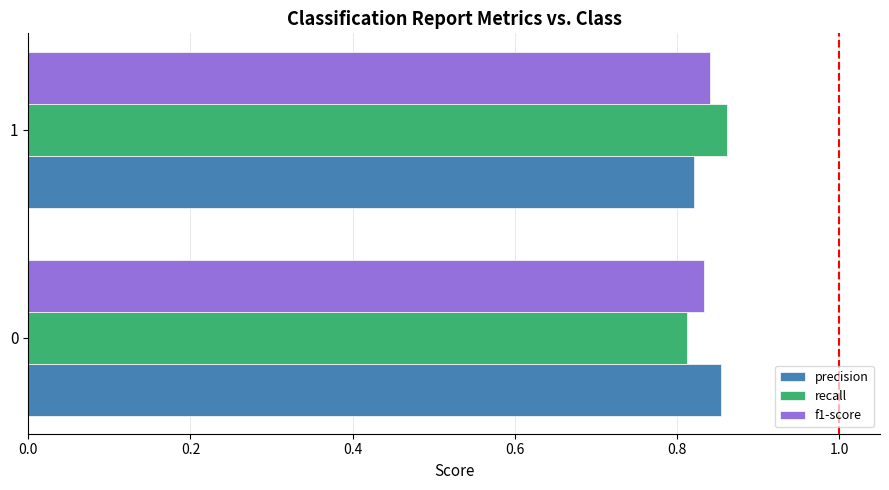

True or false: precision has a value of 0.3 at 1.

False